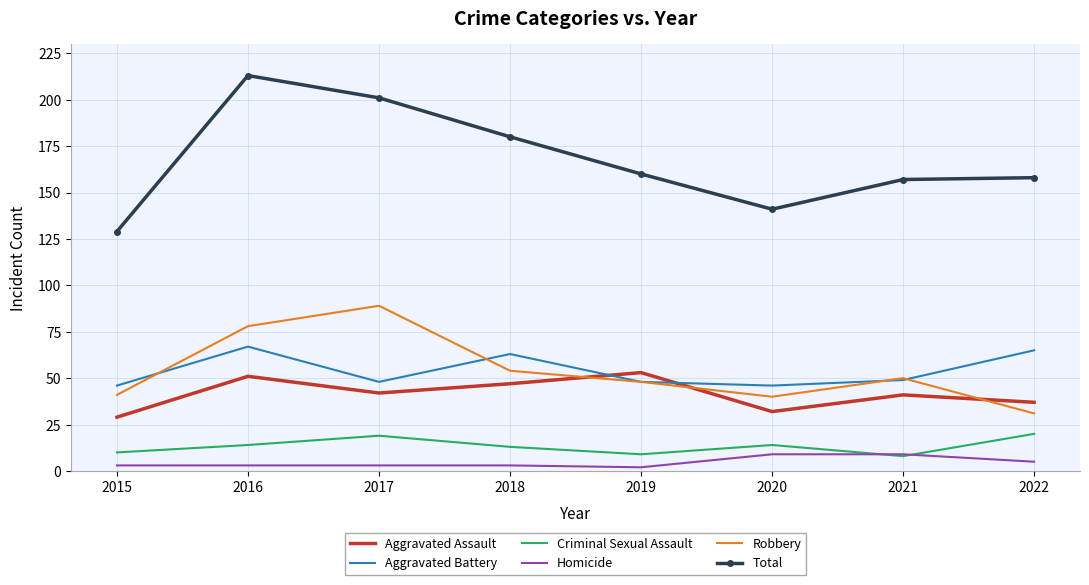

Which category has the lowest value in the Aggravated Assault series?

2015